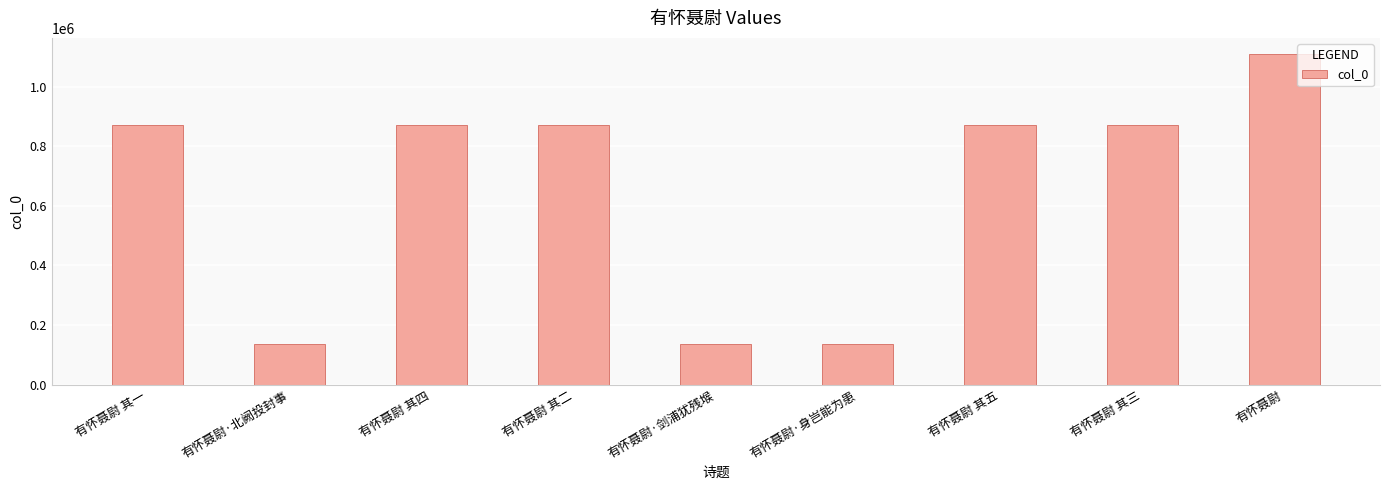

What is the minimum value shown in the chart?

136404